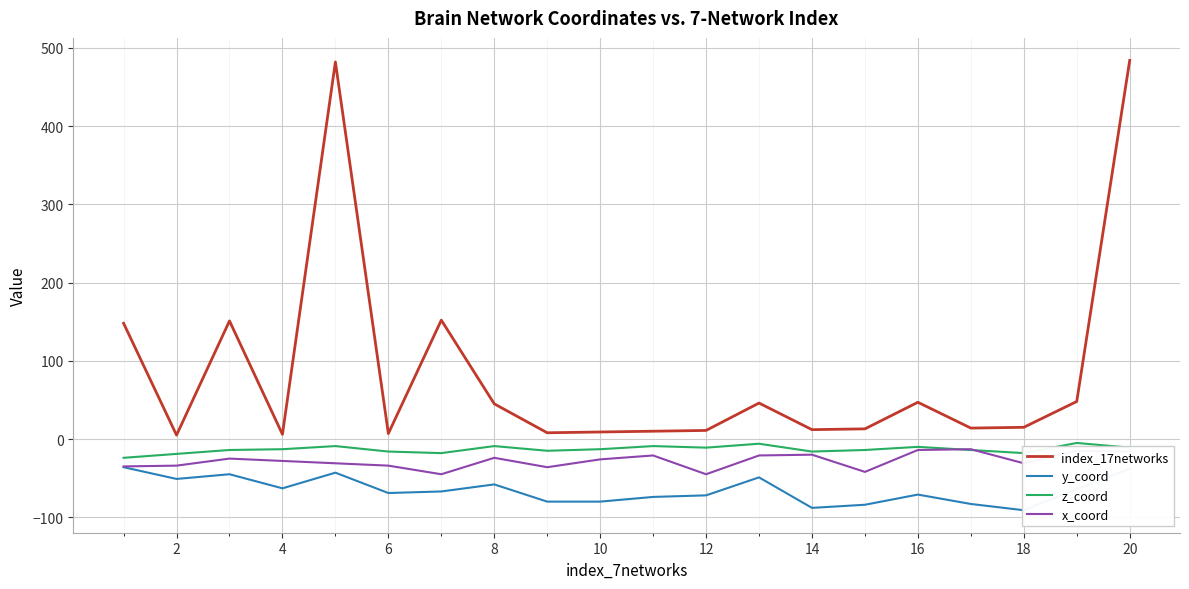

True or false: index_17networks and x_coord intersect in this chart.

False